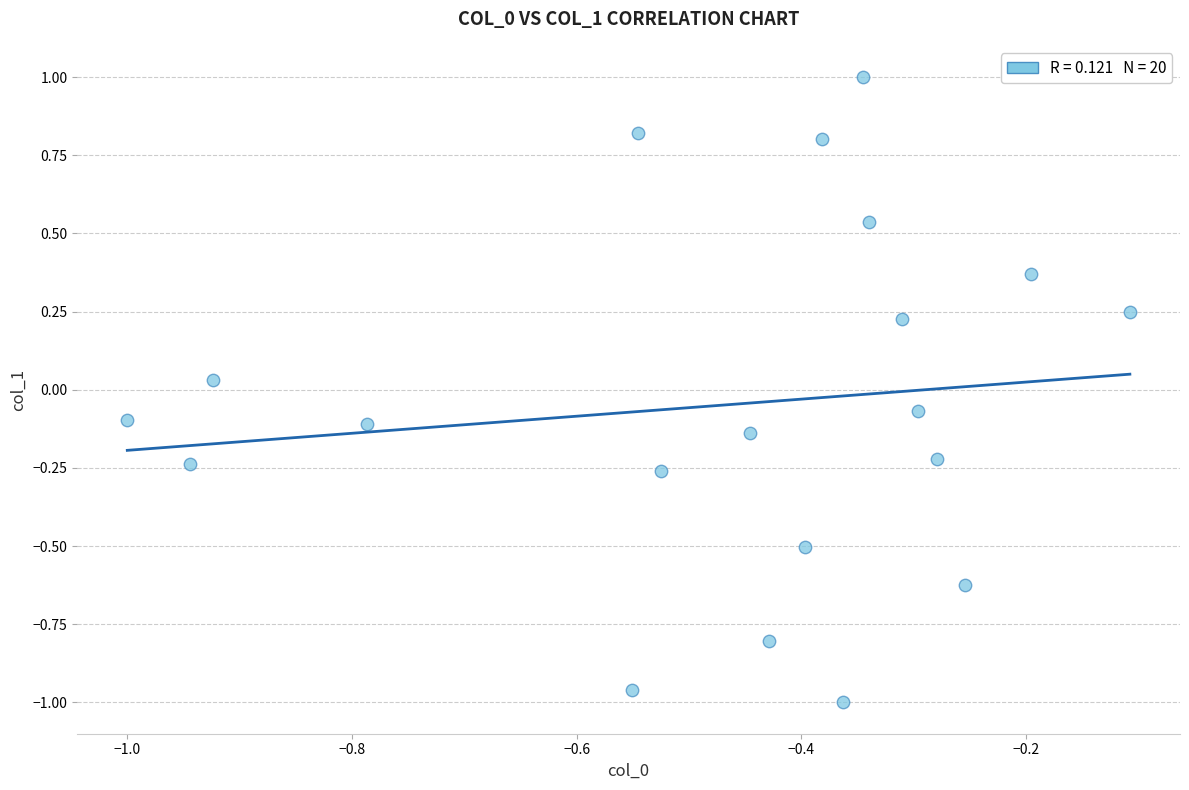

What is the range of X values (max minus min)?

0.9